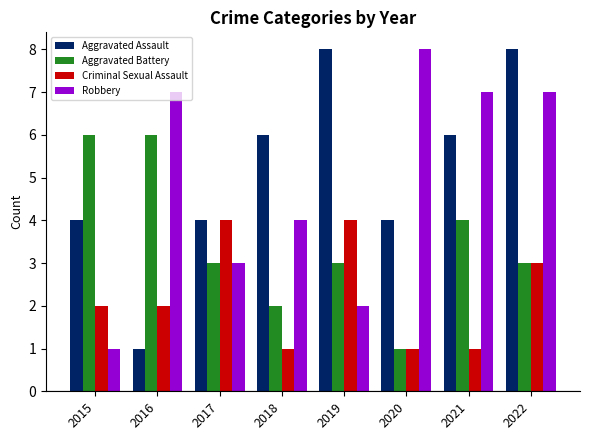

Count the number of data series in this chart.

4